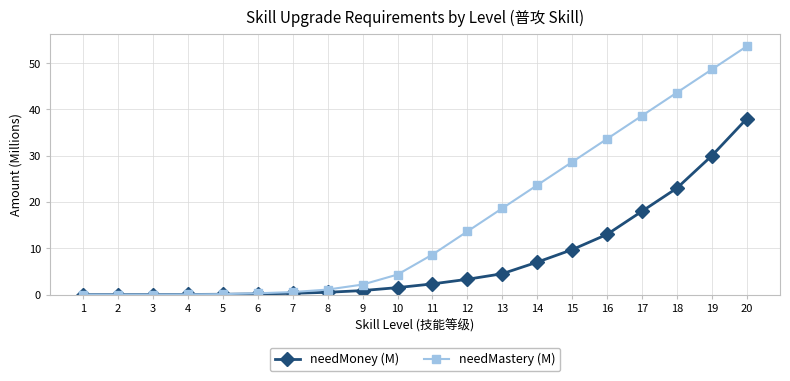

The needMoney (M) series shows 9.4 at 17. True or false?

False